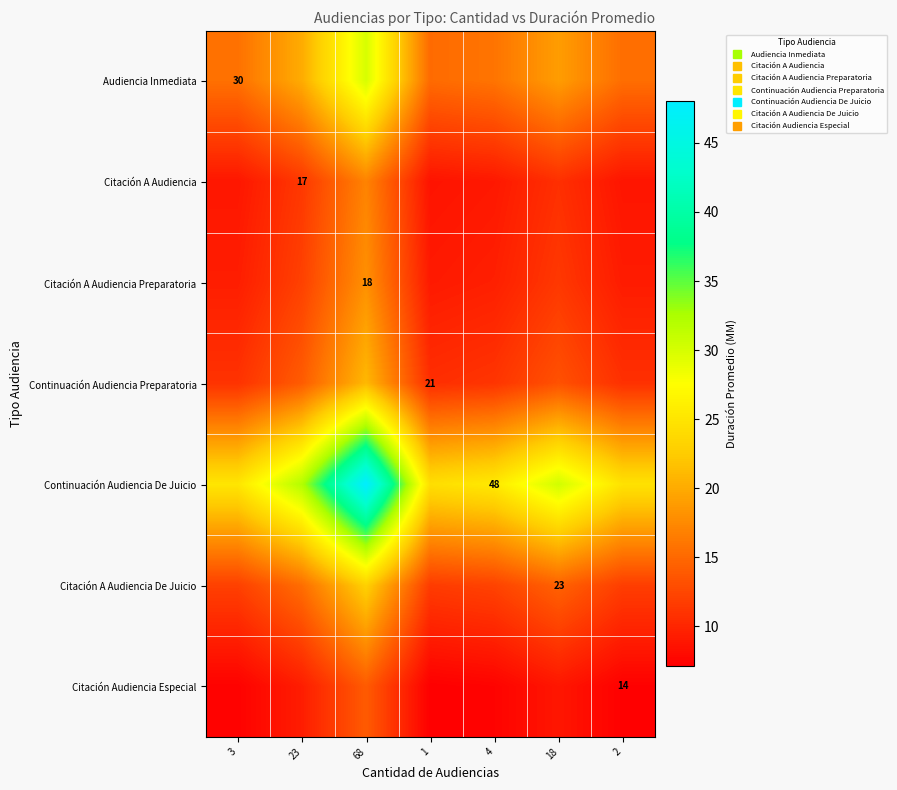

True or false: Audiencia Inmediata has a value of 19.0 at 18.

True